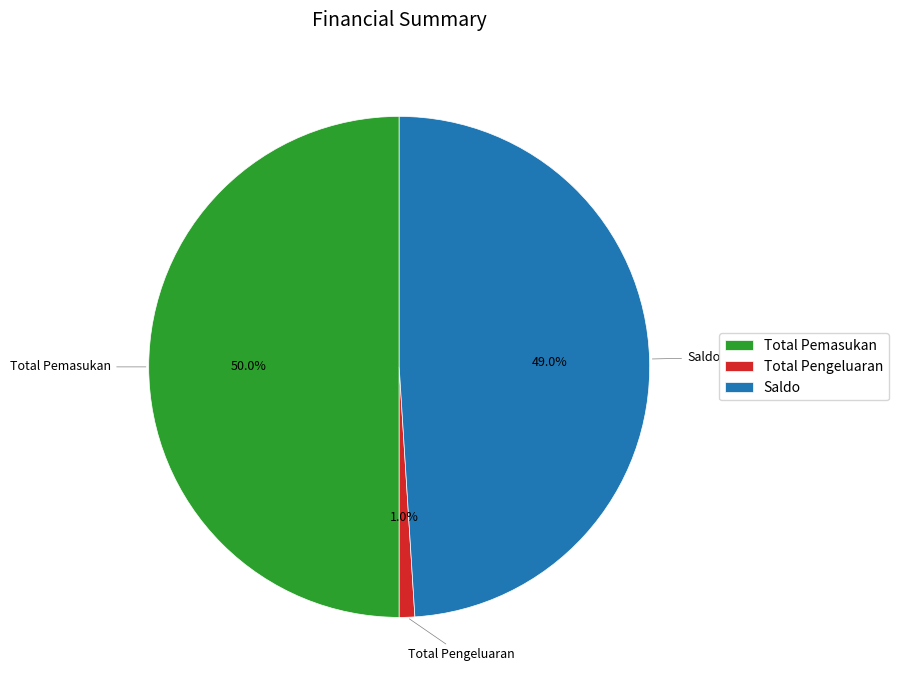

Which has a higher value, Total Pengeluaran or Total Pemasukan?

Total Pemasukan